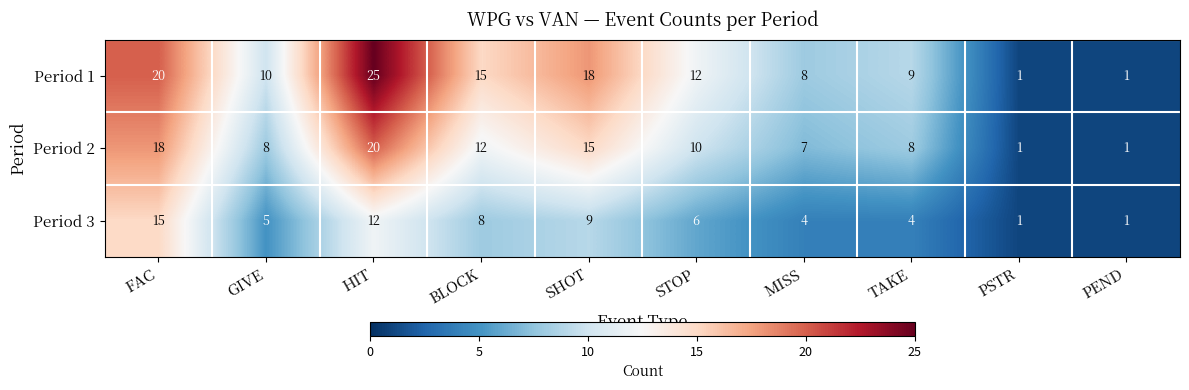

True or false: Period 1 has a value of 31 at SHOT.

False